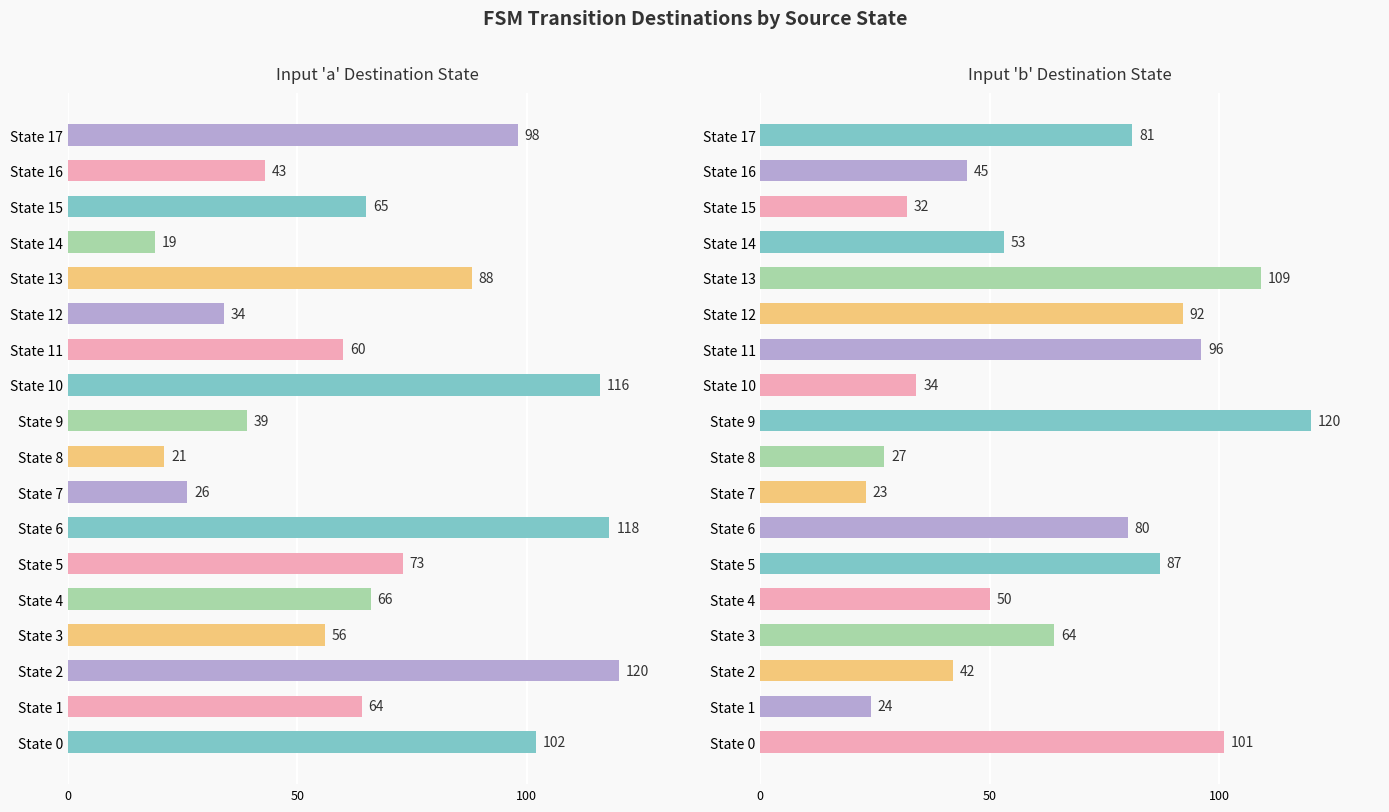

What is the difference between the maximum and minimum values in the Input 'b' Destination State series?

97